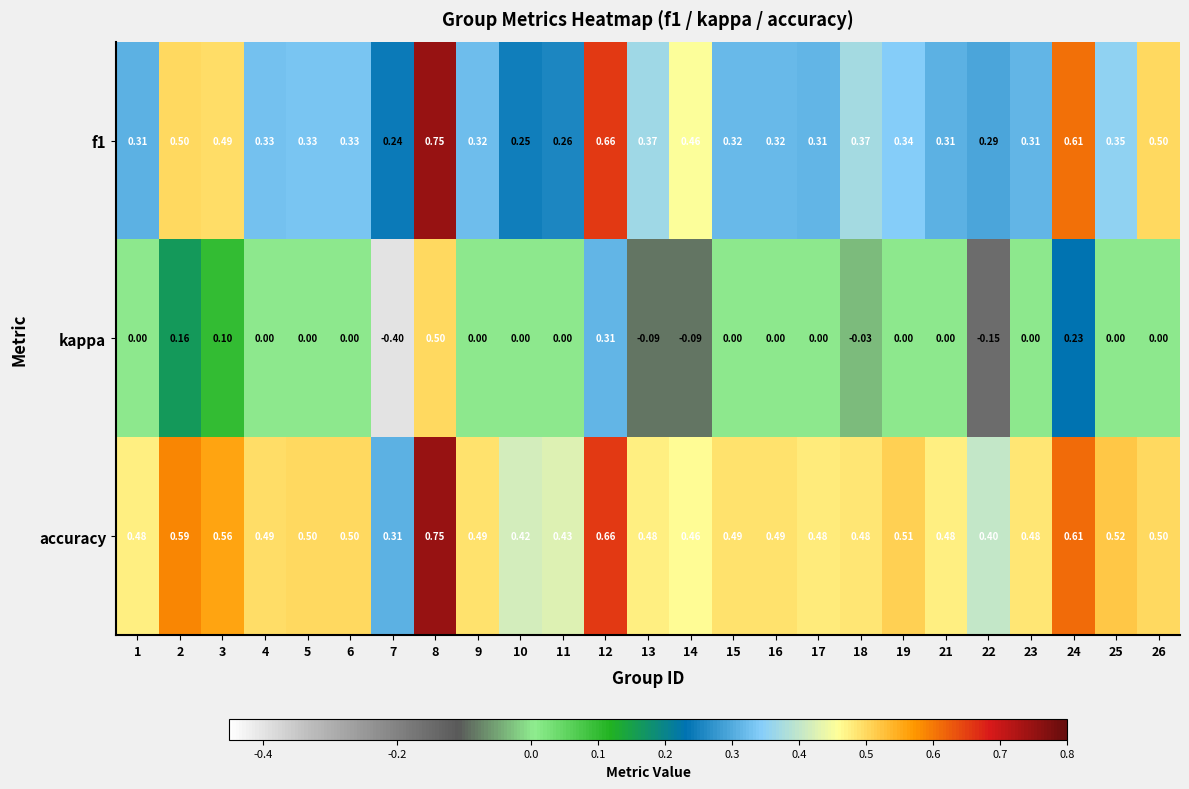

What is the minimum value shown in the chart?

-0.4